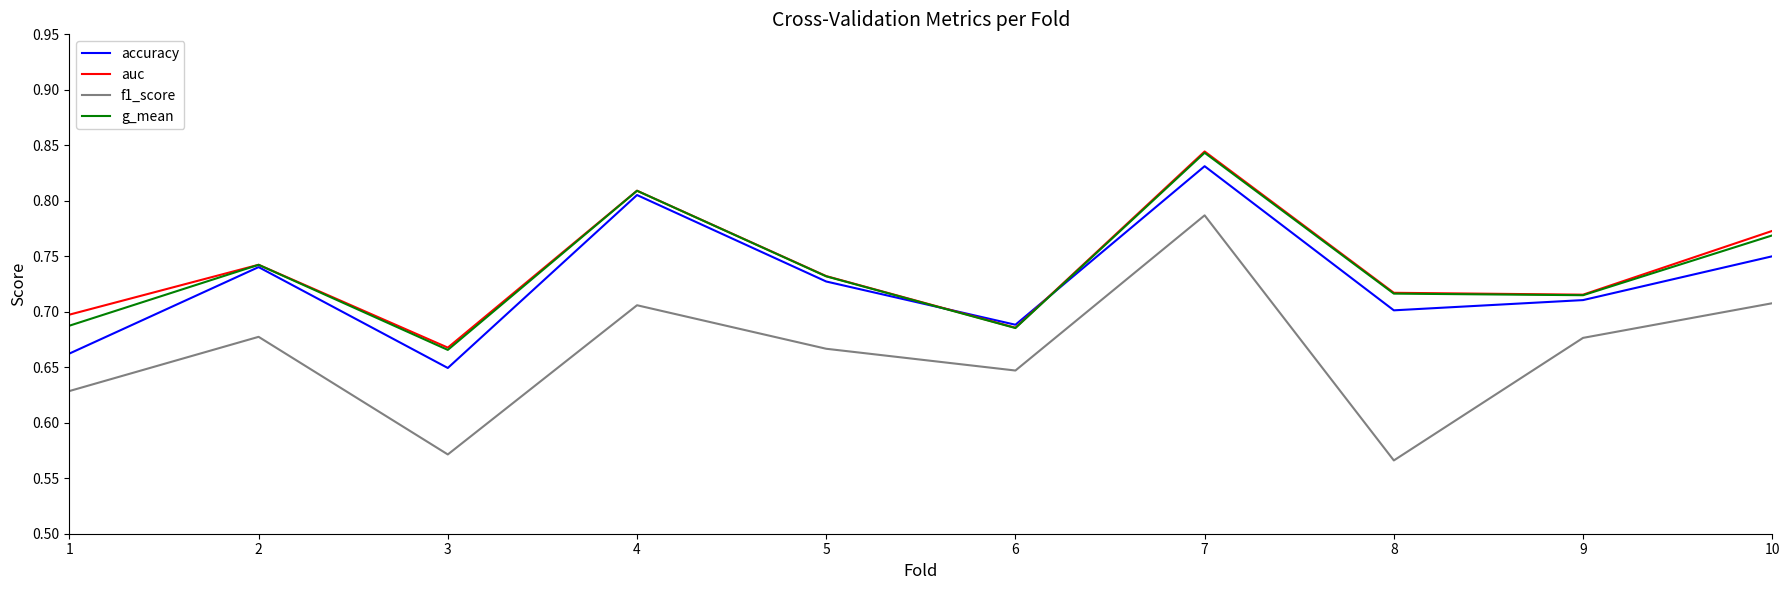

Is the value of auc at 1 greater than the value of accuracy at 2?

No